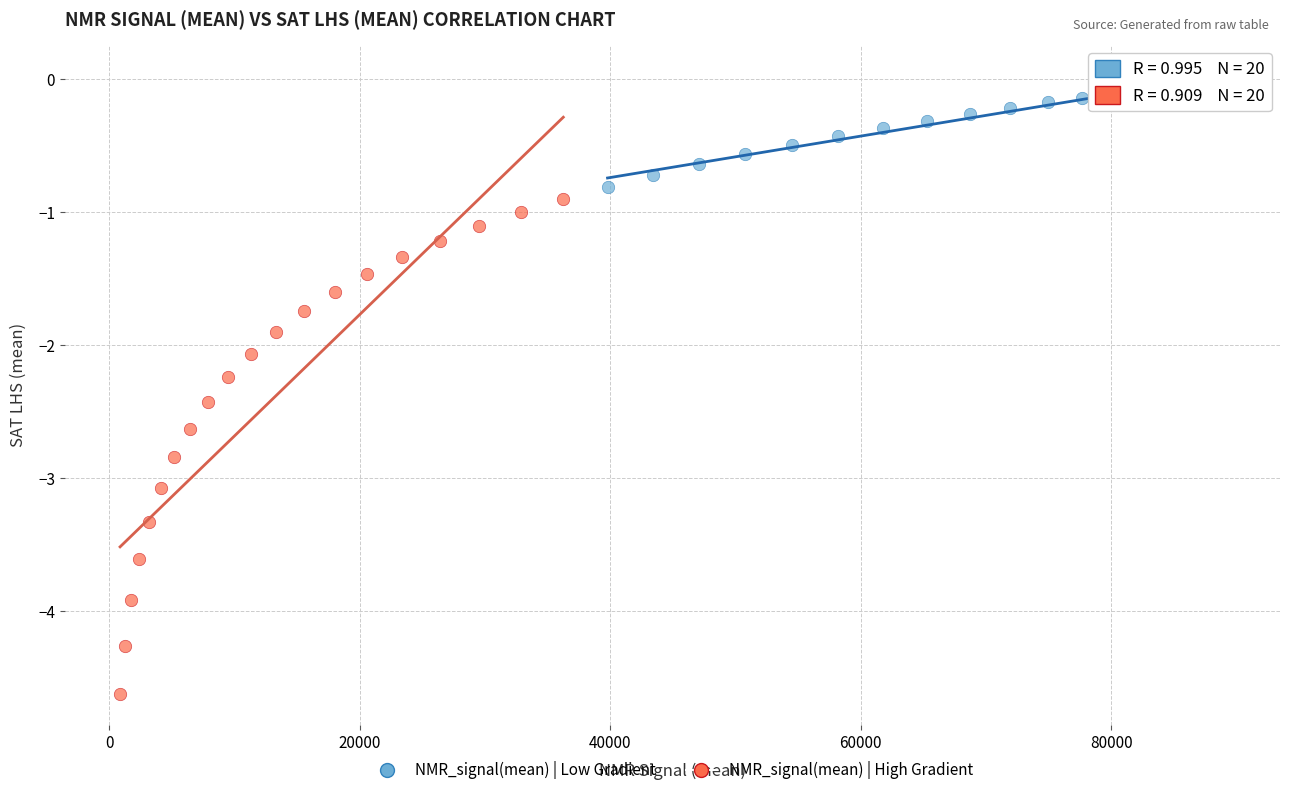

Which series reaches the minimum Y coordinate?

NMR_signal(mean) | High Gradient